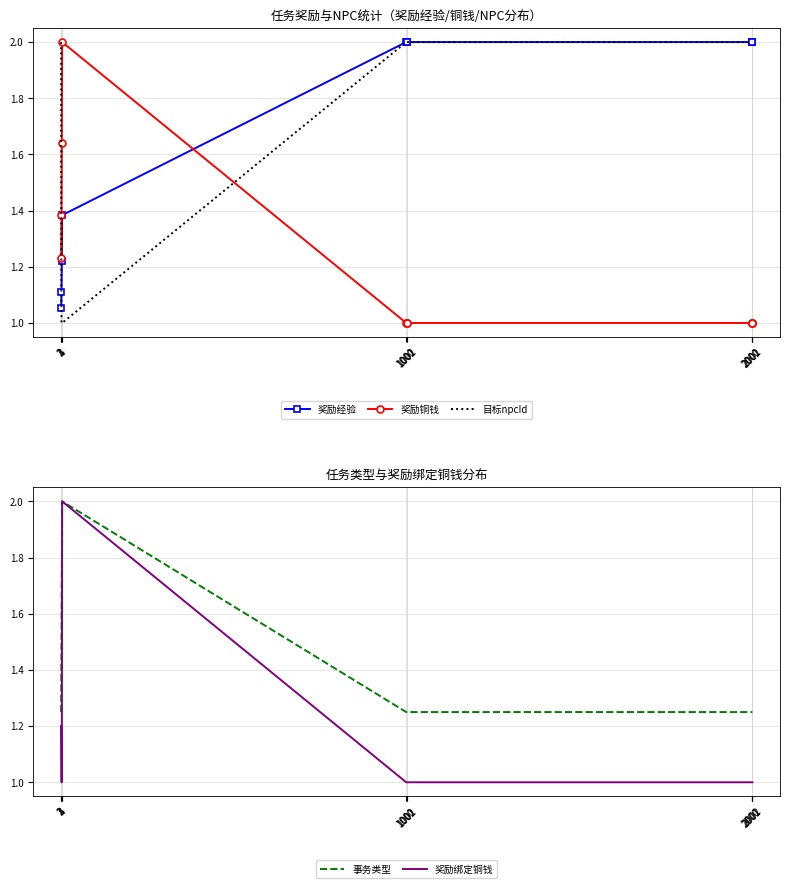

The 奖励铜钱 series shows 2.9 at 4. True or false?

False